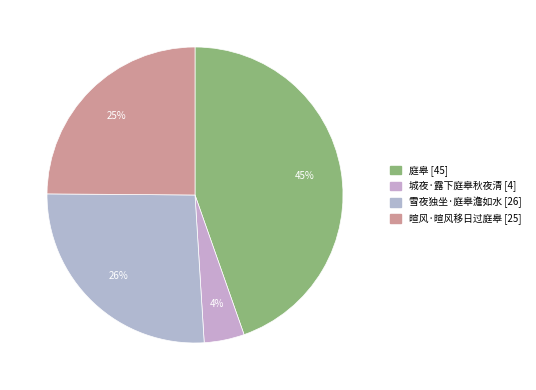

Is there a majority slice in this chart?

No